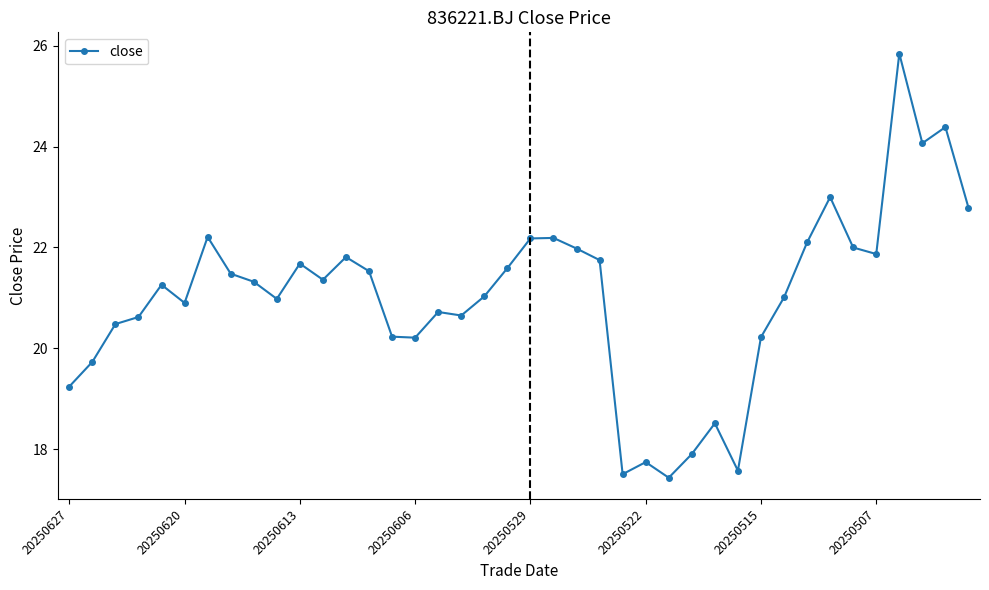

True or false: the data has more than 1 interior local peaks.

True